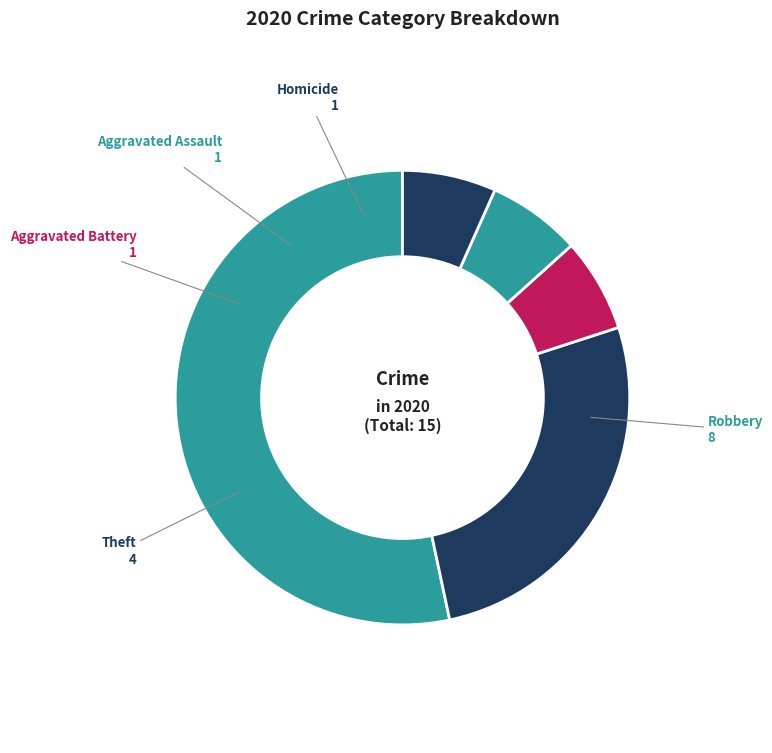

Count the number of slices in the pie.

5